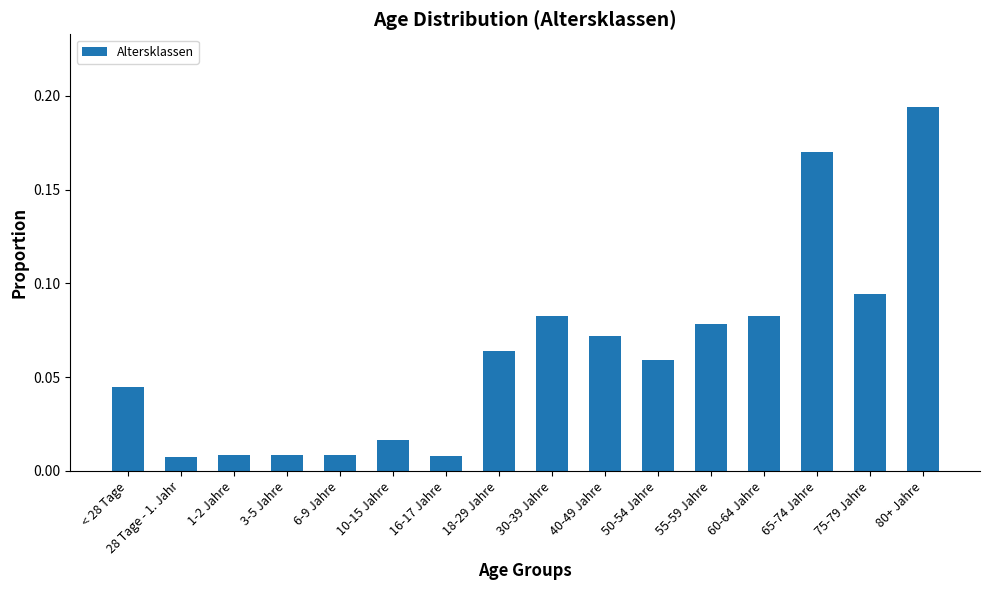

Which category has the highest value across all series?

80+ Jahre